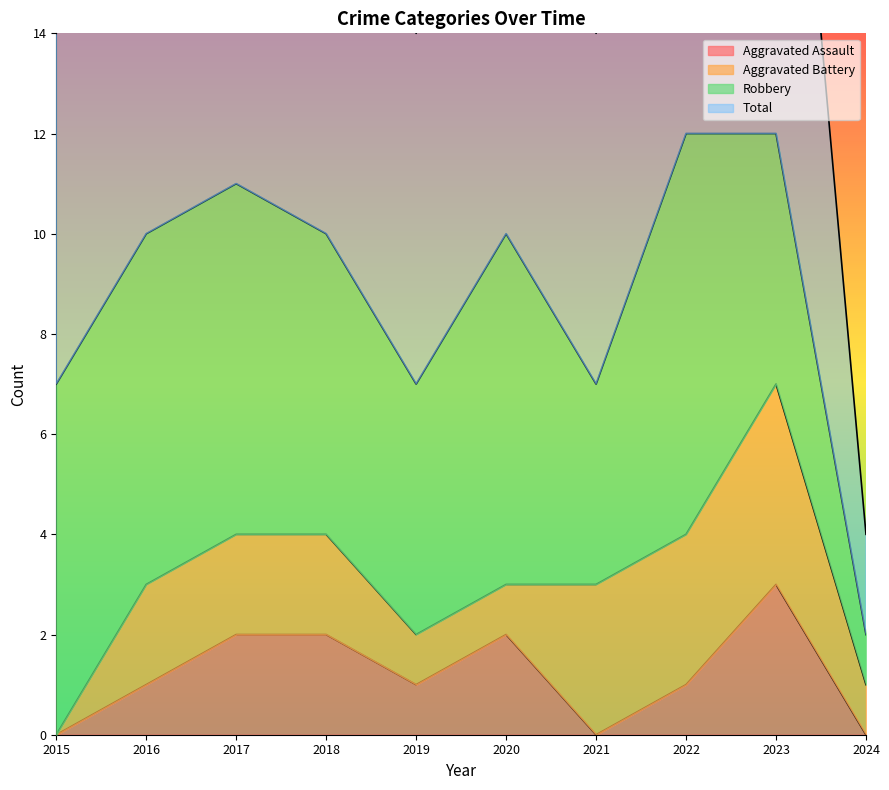

What is the difference between the Total values at 2023 and 2024?

10